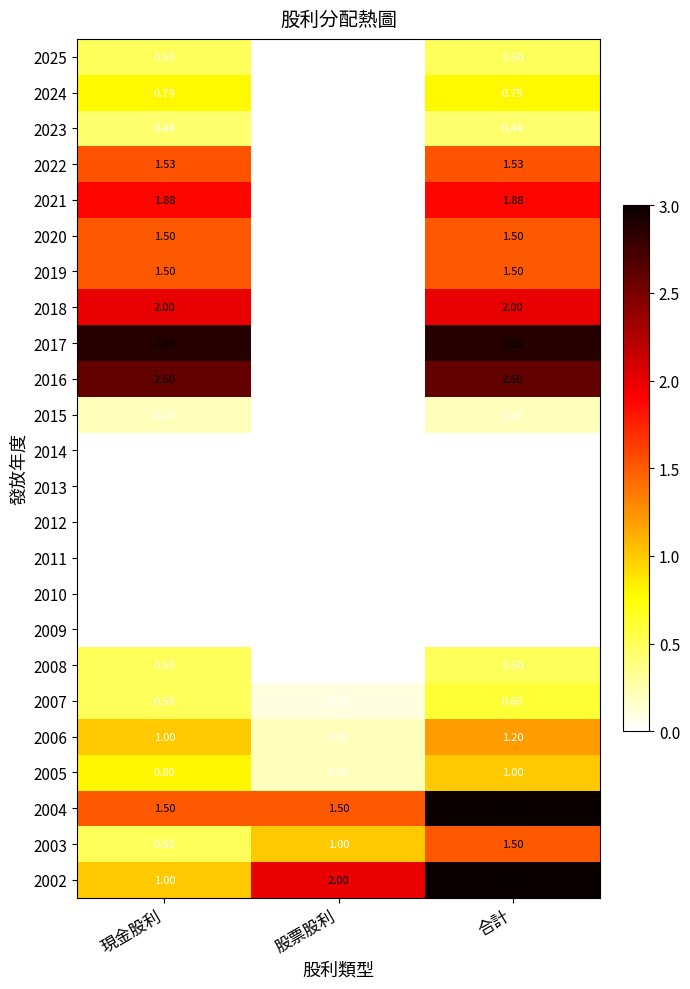

What is the greatest value displayed?

3.0